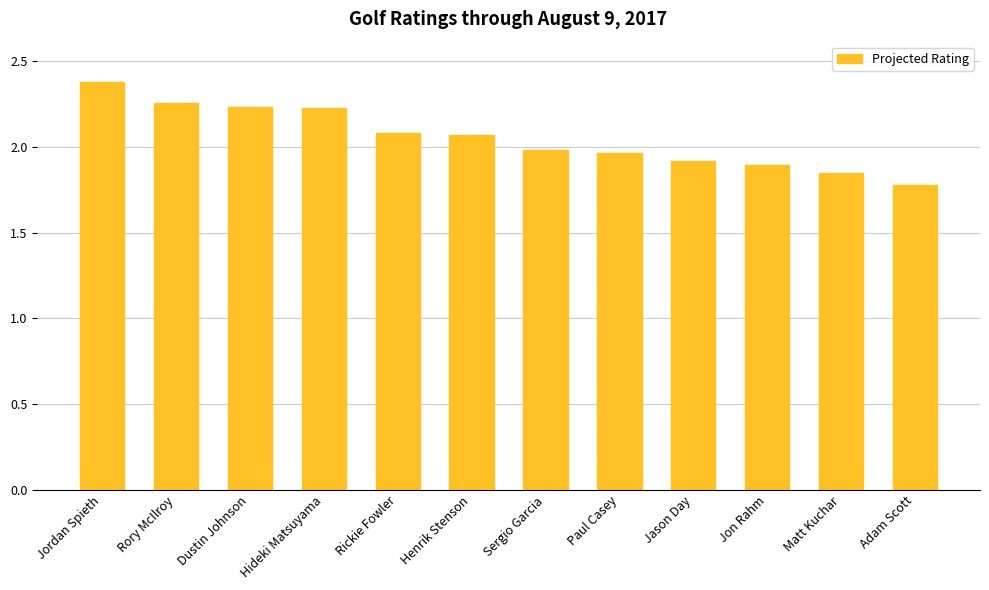

True or false: the data shows 2.2 at Dustin Johnson.

True